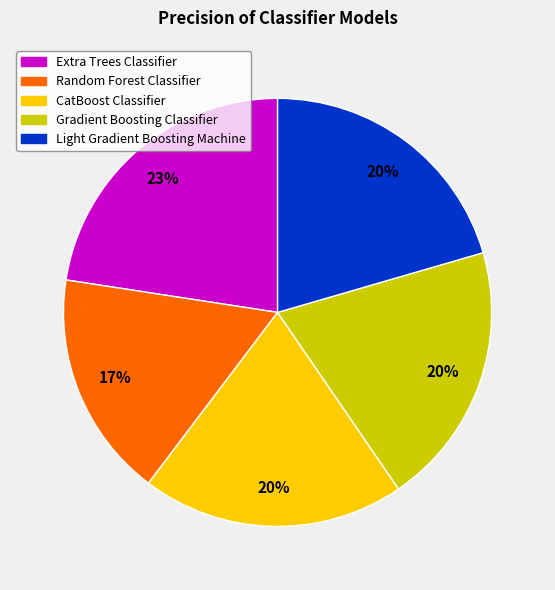

Is it true that CatBoost Classifier is 20% of the pie?

True